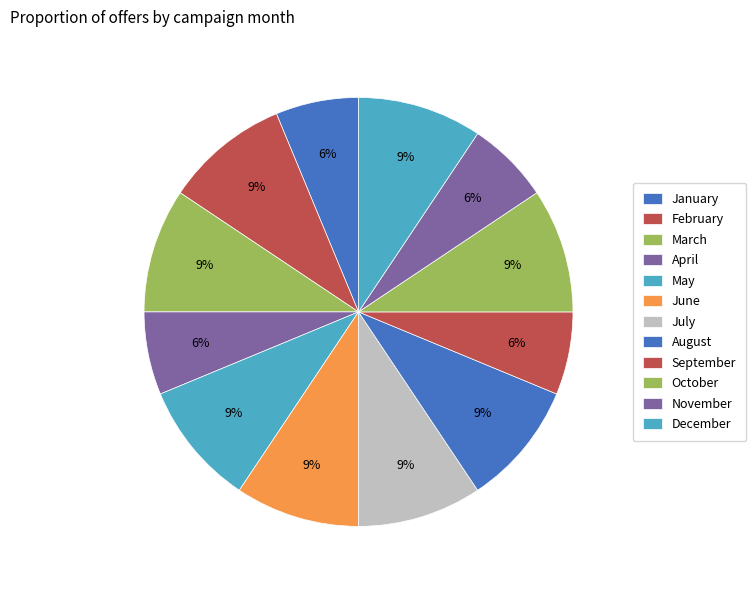

Rank the categories by value from lowest to highest.

January, April, September, November, February, March, May, June, July, August, October, December